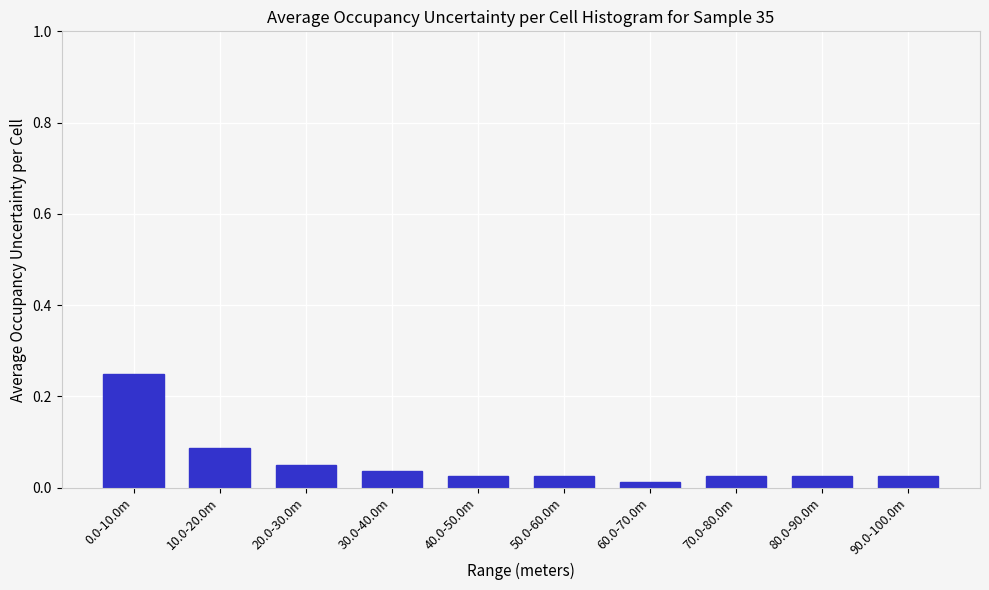

What is the sum of all values?

0.6